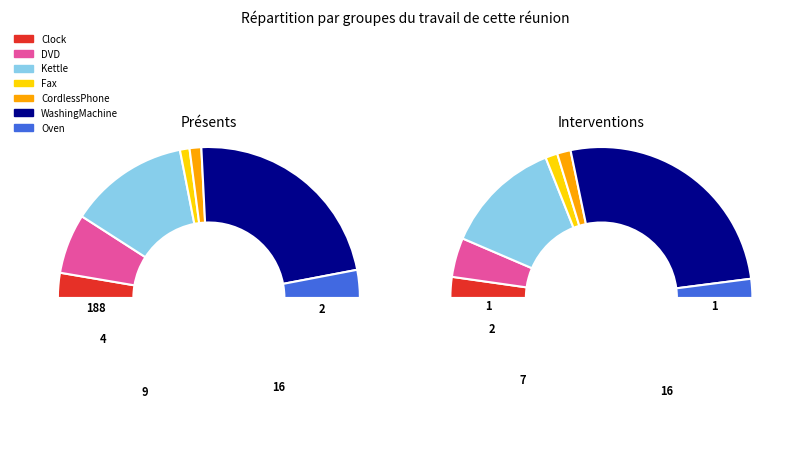

Do CordlessPhone and Fax together represent more than half of the pie?

No